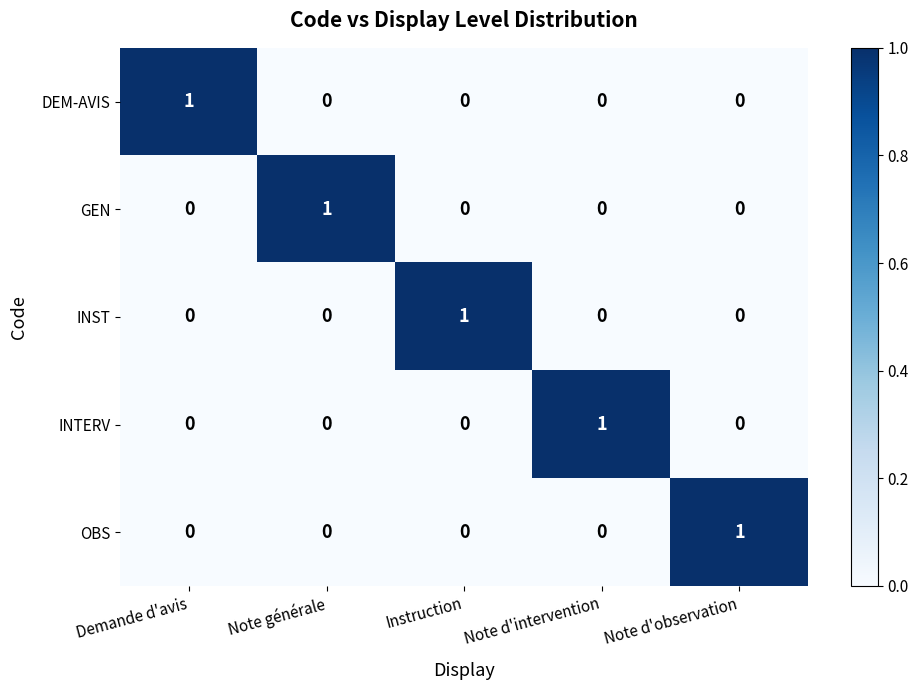

At how many categories does at least one series exceed 0?

5